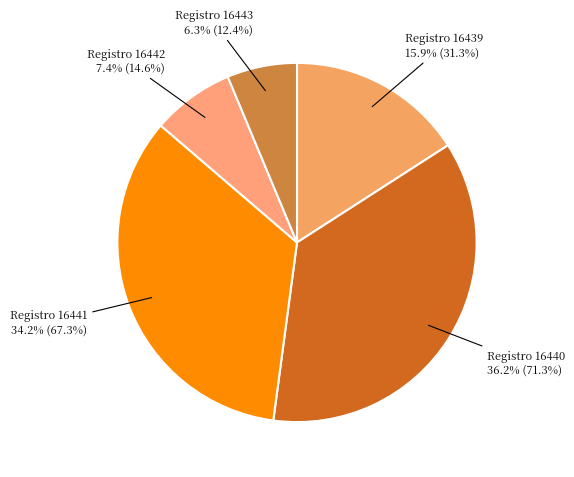

Does any single category account for the majority?

No